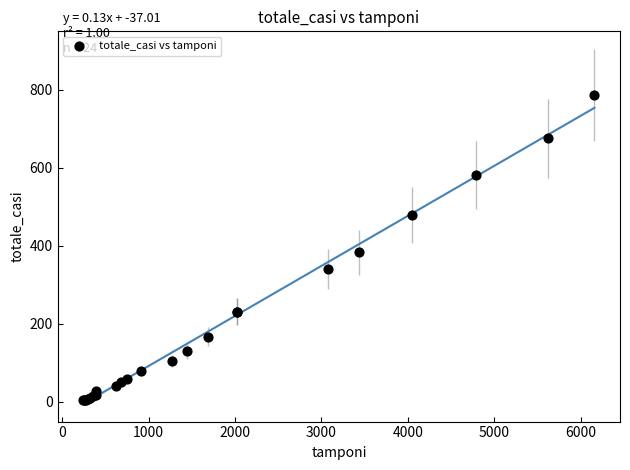

What Y value in the scatter plot is closest to 394?

383